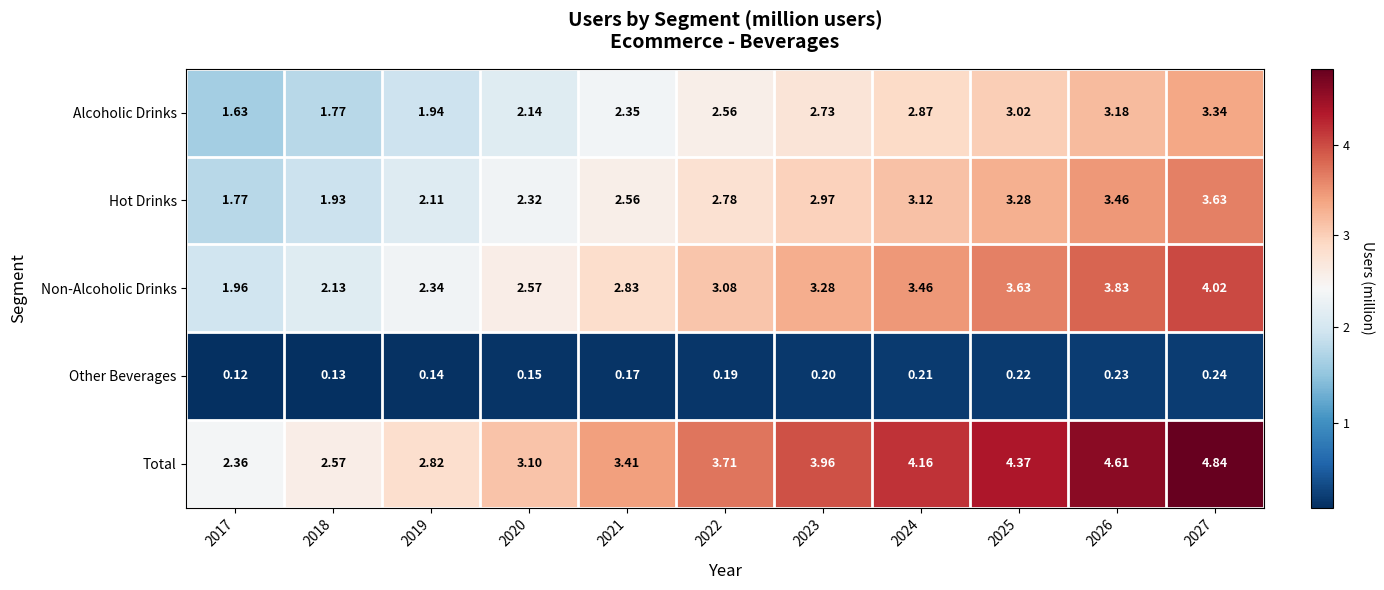

Which series has the largest total across all categories?

Total